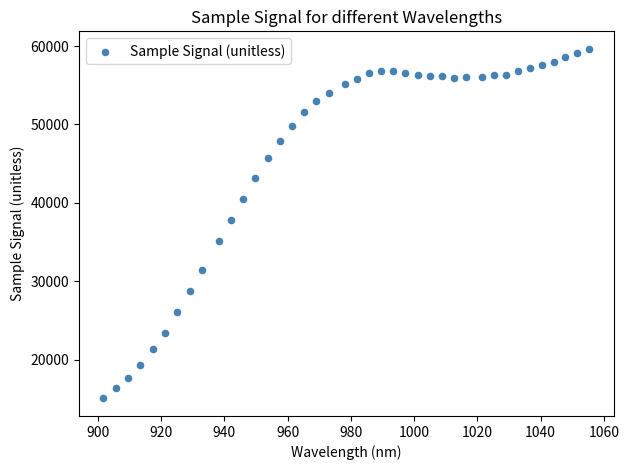

What is the range of Y values (max minus min)?

44617